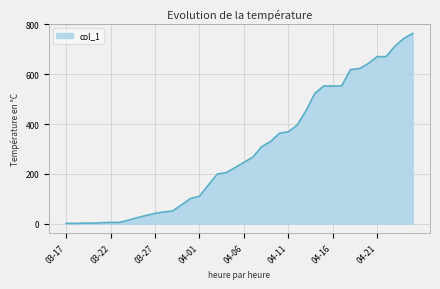

What is the greatest value displayed?

764